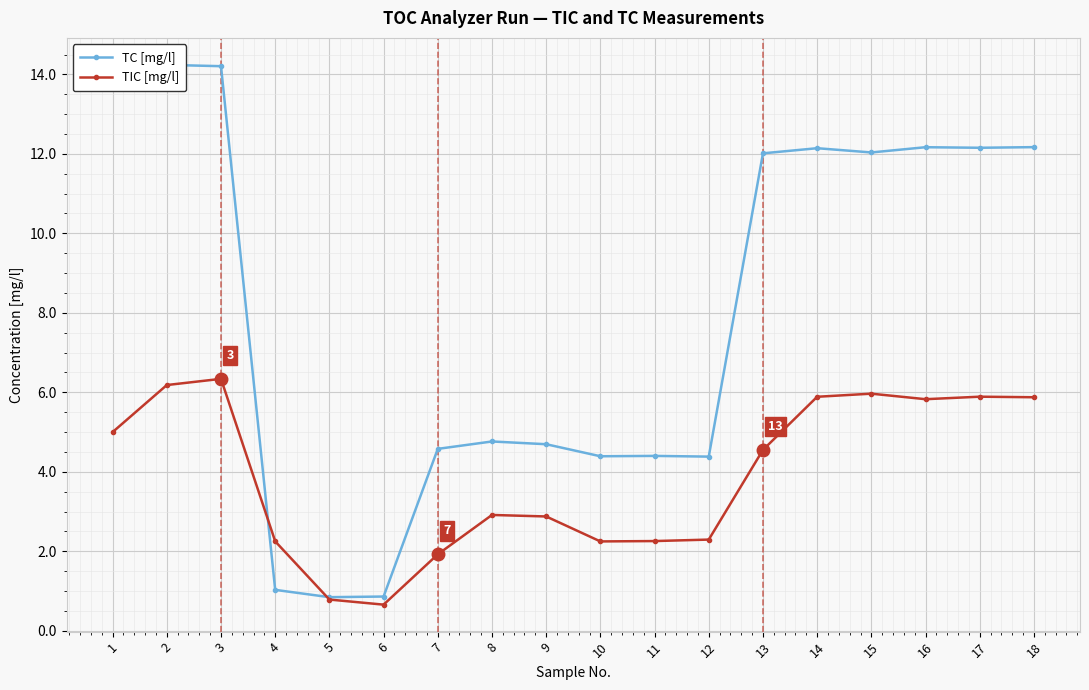

Which series changed the most between 6 and 14?

TC [mg/l]